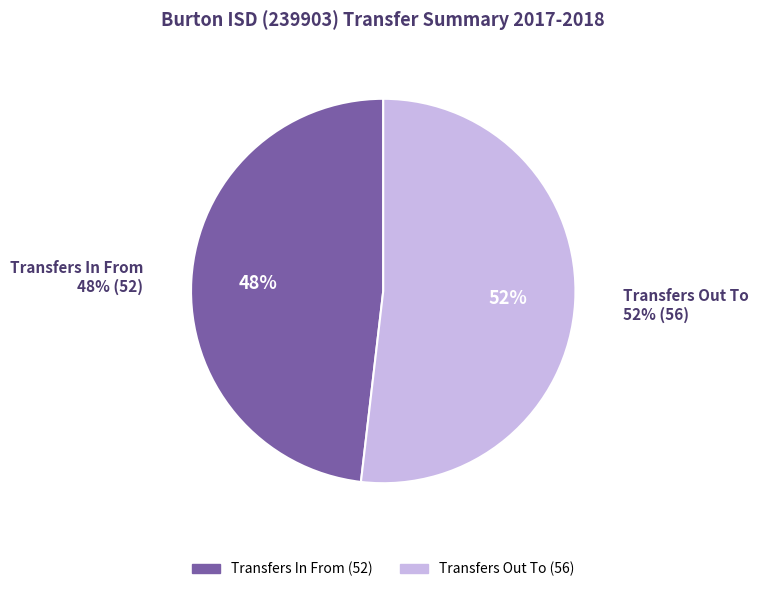

How many slices are in this pie chart?

2